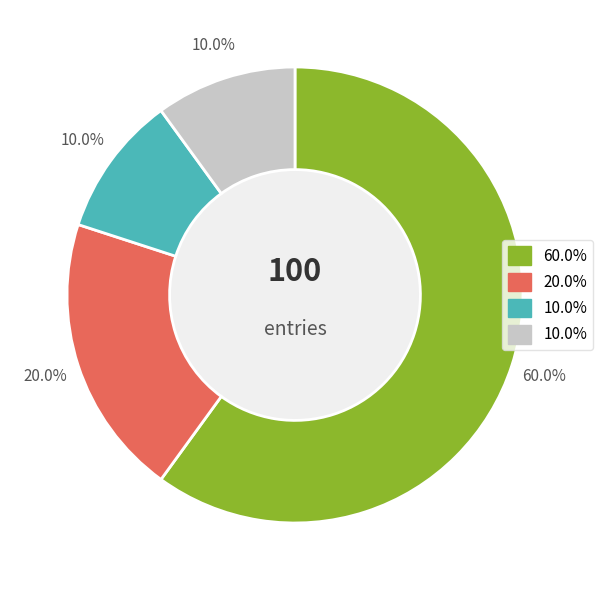

Does any single category account for the majority?

Yes